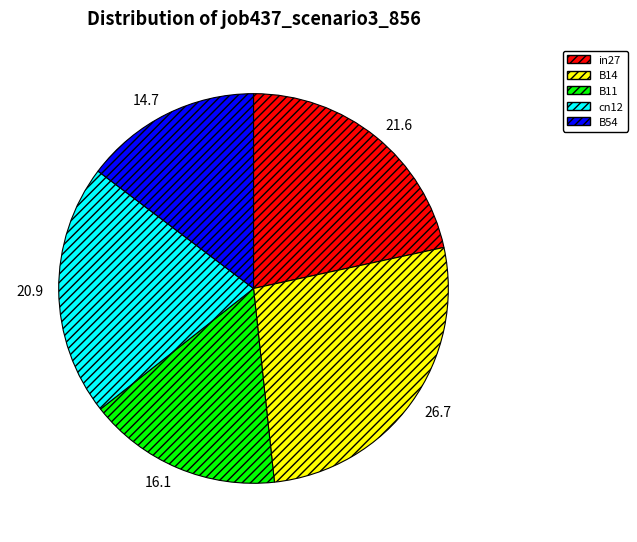

Combined, do B54 and in27 account for over 50%?

No